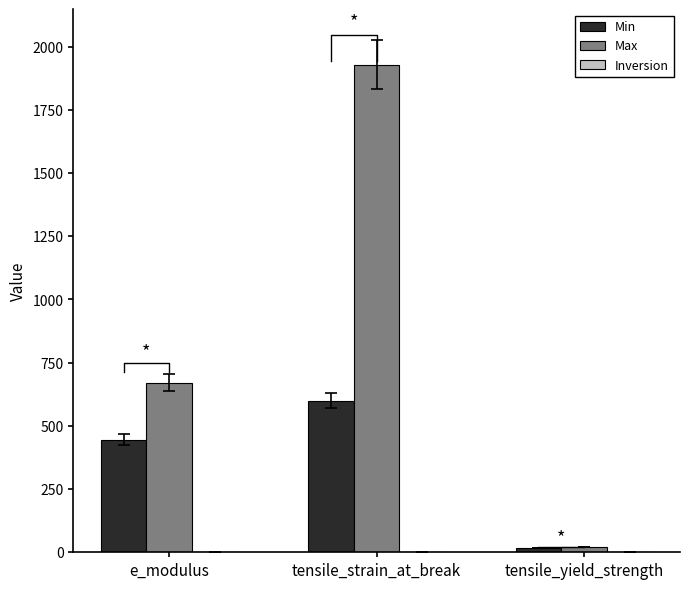

How many bars are there in total?

9